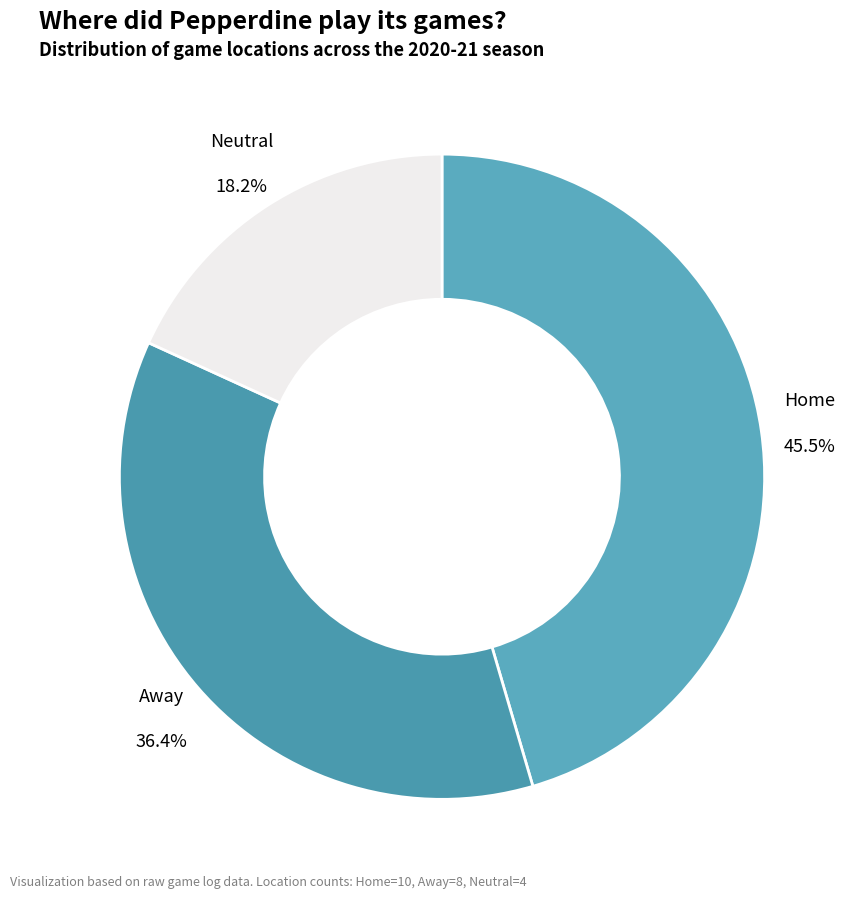

Which slice is the smallest?

Neutral